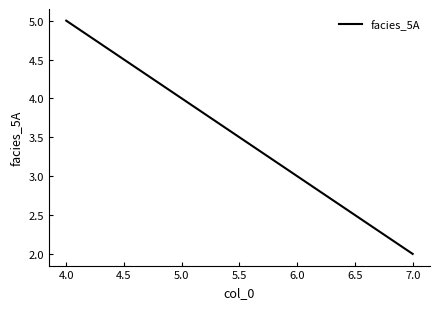

How many values are between 2 and 5?

3